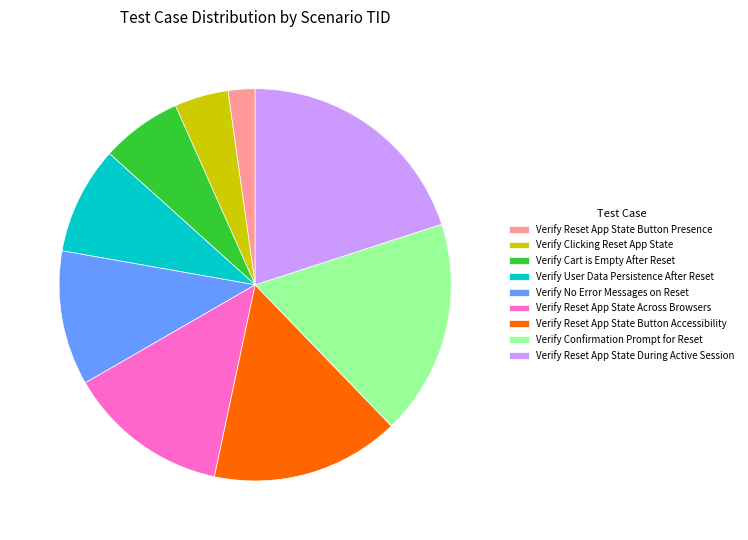

Which slice is the smallest?

Verify Reset App State Button Presence